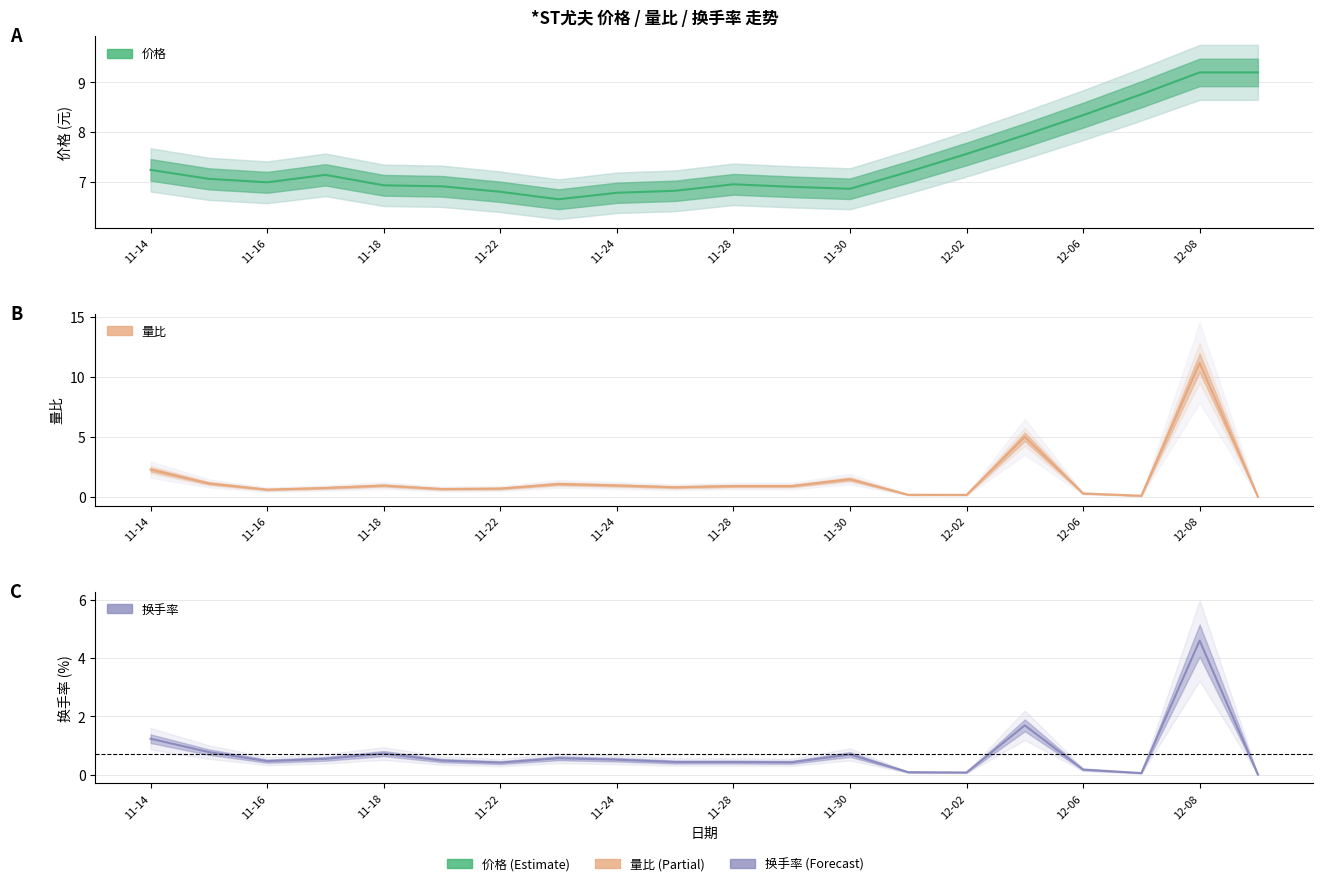

What is the label of the 4th point from the left?

2022-11-17